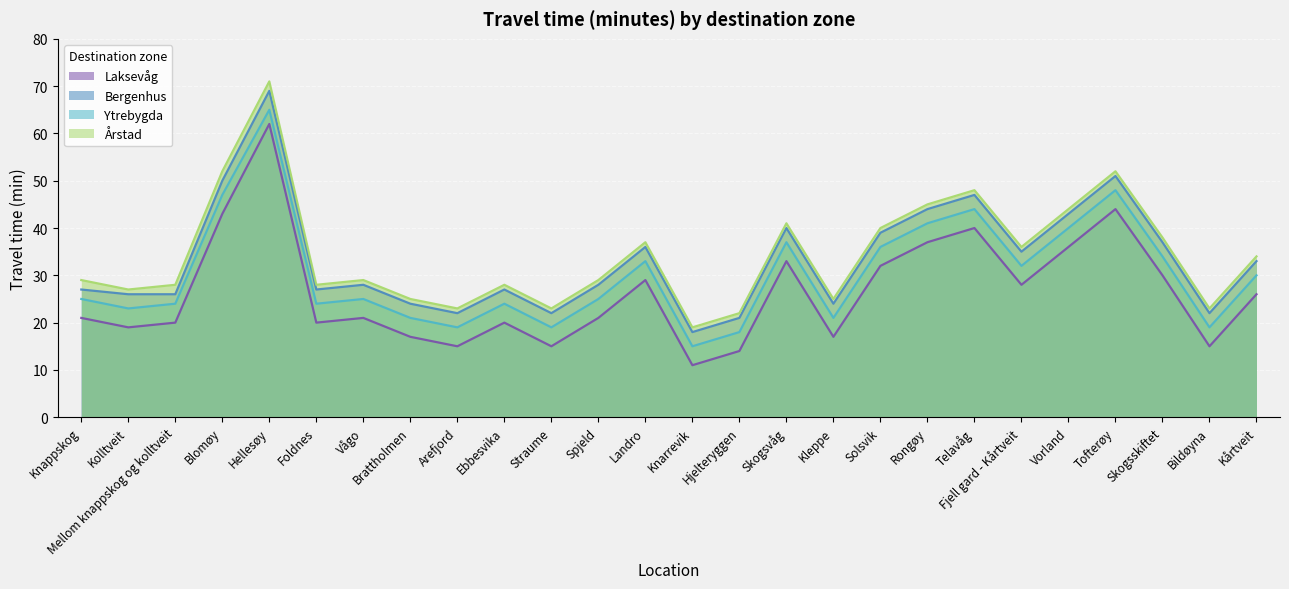

Read the Ytrebygda value at Spjeld.

25